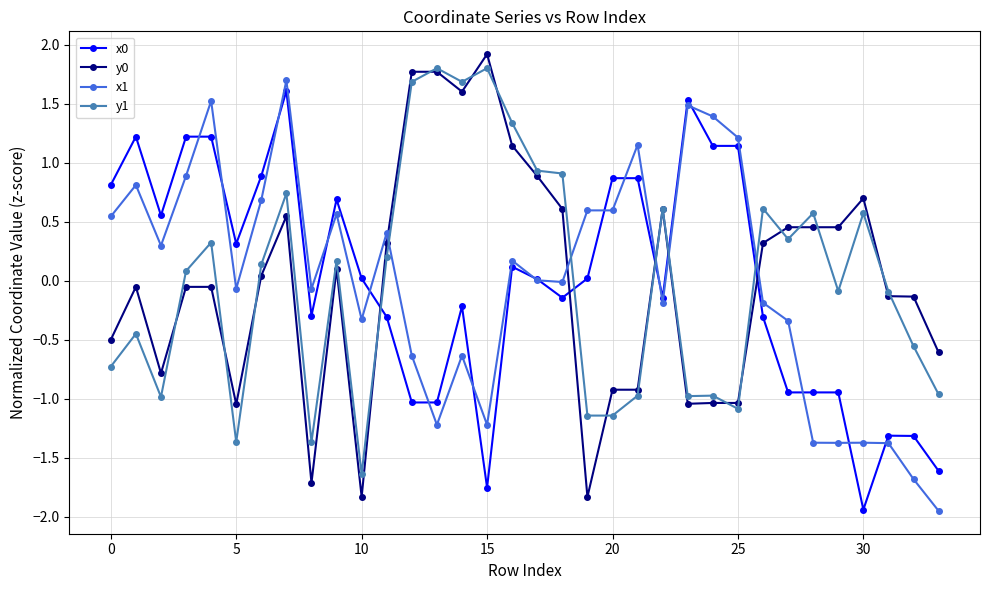

True or false: x0 and y0 intersect in this chart.

True